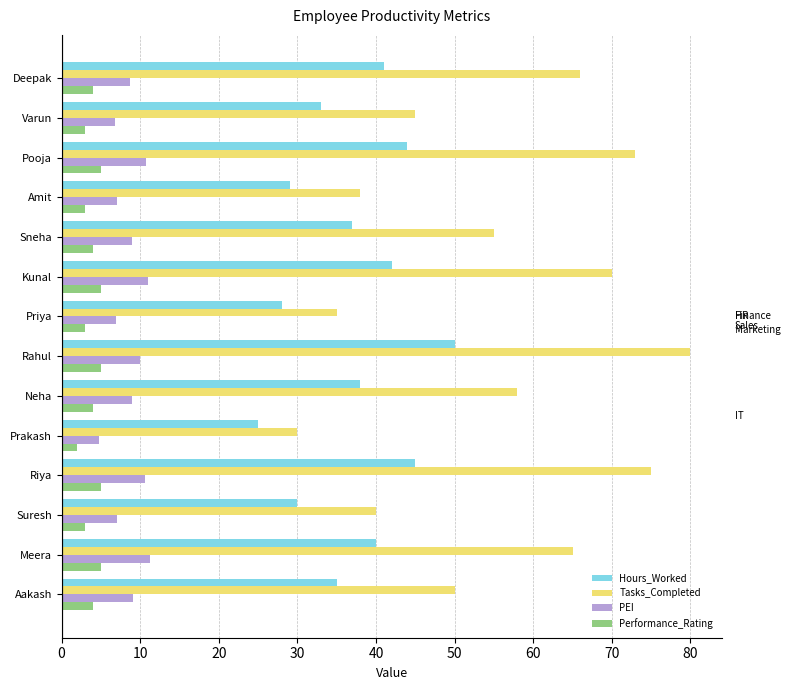

Which series has the widest spread of values?

Tasks_Completed